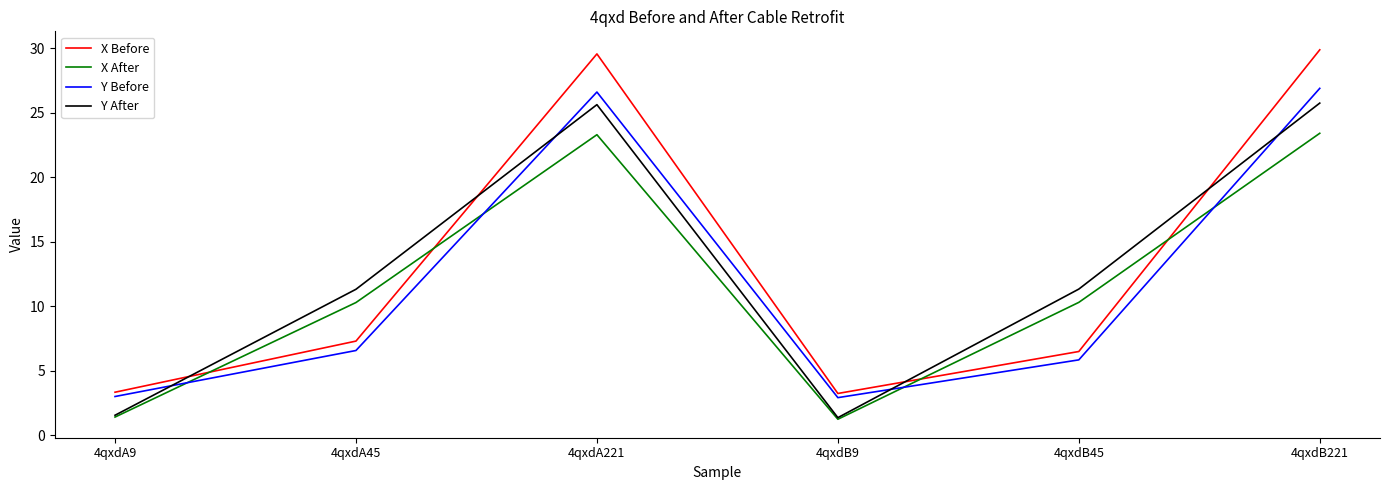

The X After series shows 10.3 at 4qxdB45. True or false?

True